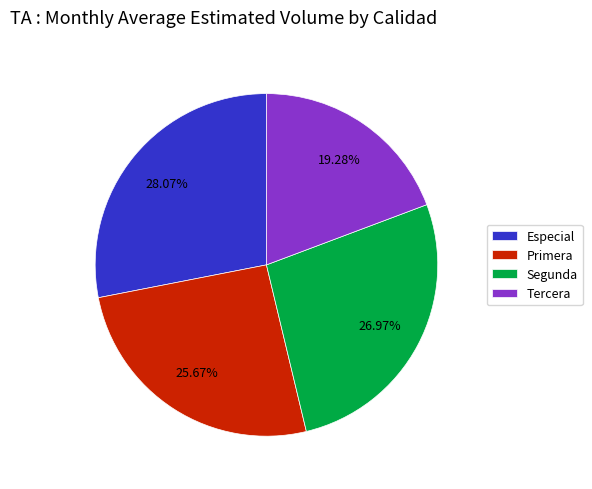

Do Segunda and Especial together represent more than half of the pie?

Yes